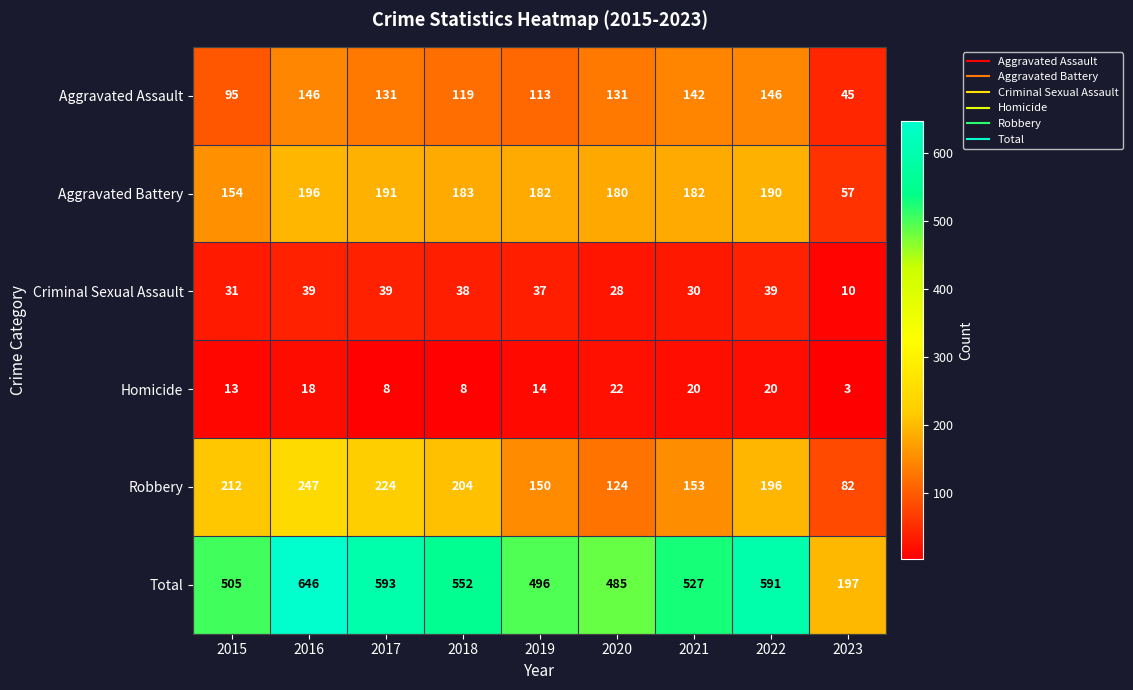

Between 2018 and 2023, which series saw the biggest shift?

Total